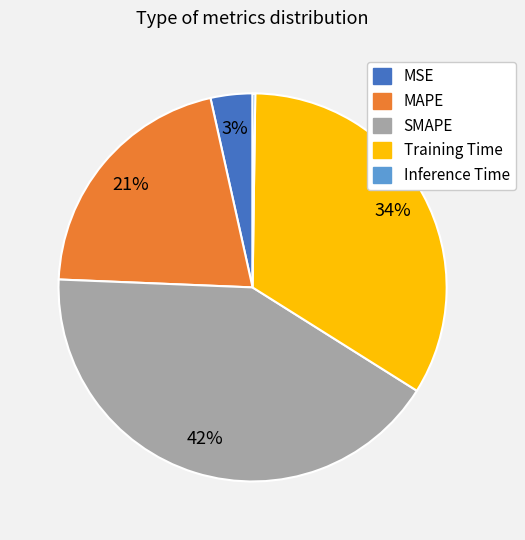

To the nearest percent, what portion does MAPE represent?

21%